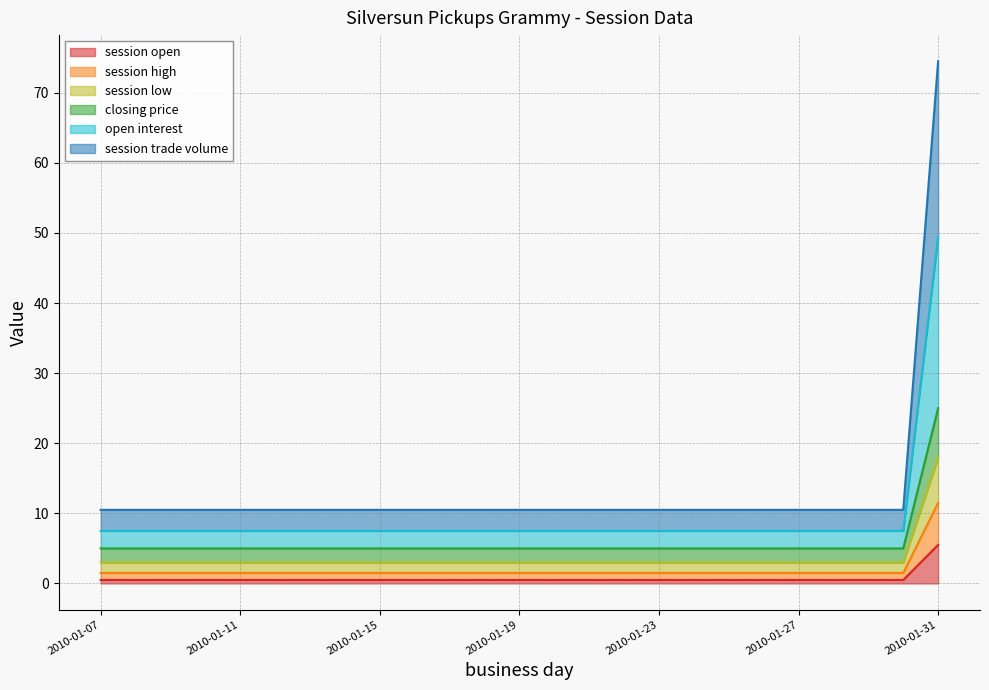

What is the difference between the highest and lowest values at 2010-01-17?

10.0